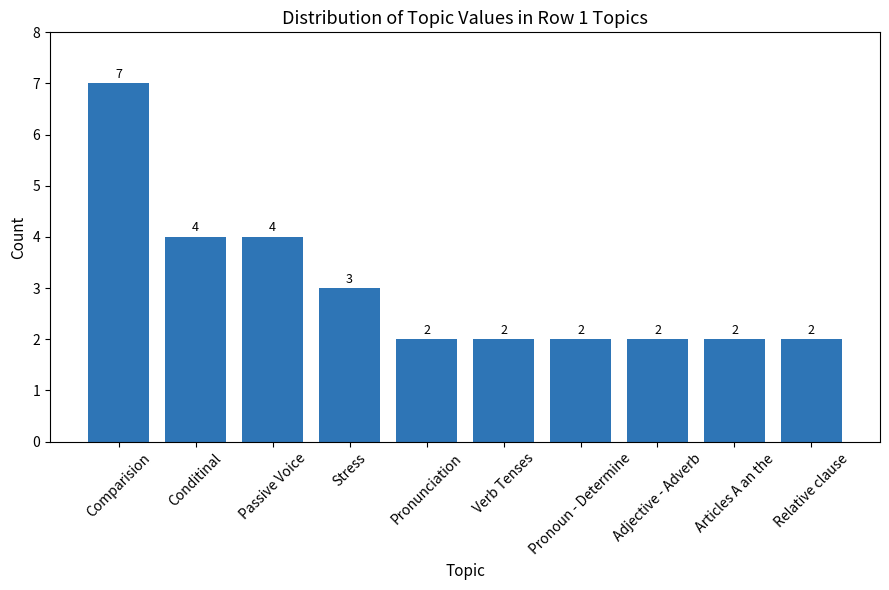

Count the values in the range 2 to 4.

9